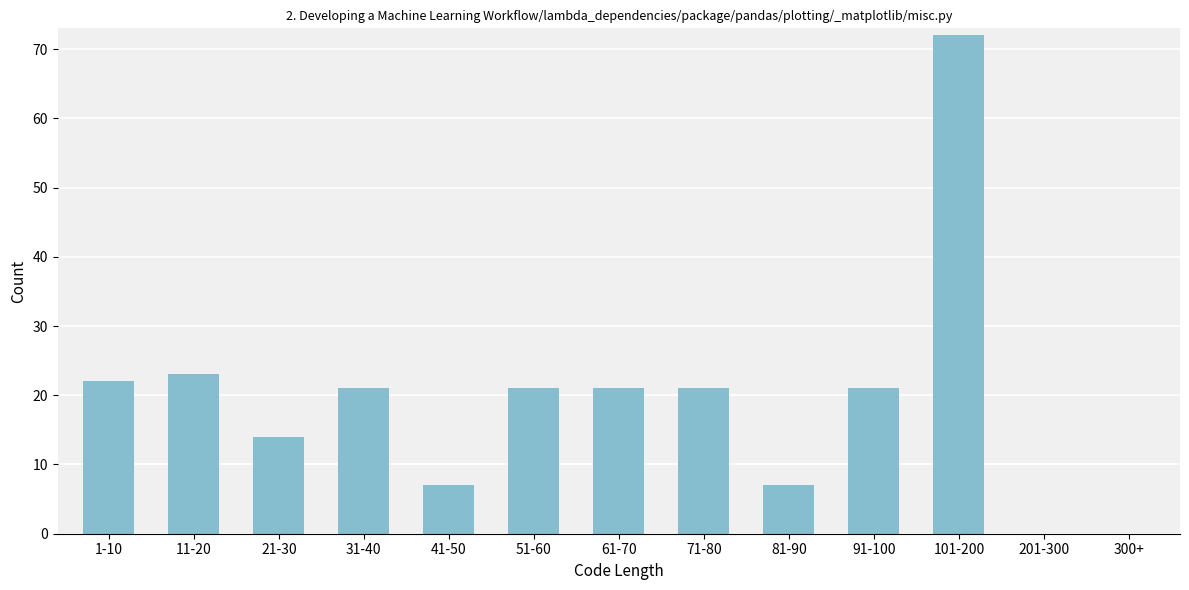

Reading left to right, extract all data points from this chart.

1-10=22	11-20=23	21-30=14	31-40=21	41-50=7	51-60=21	61-70=21	71-80=21	81-90=7	91-100=21	101-200=72	201-300=0	300+=0